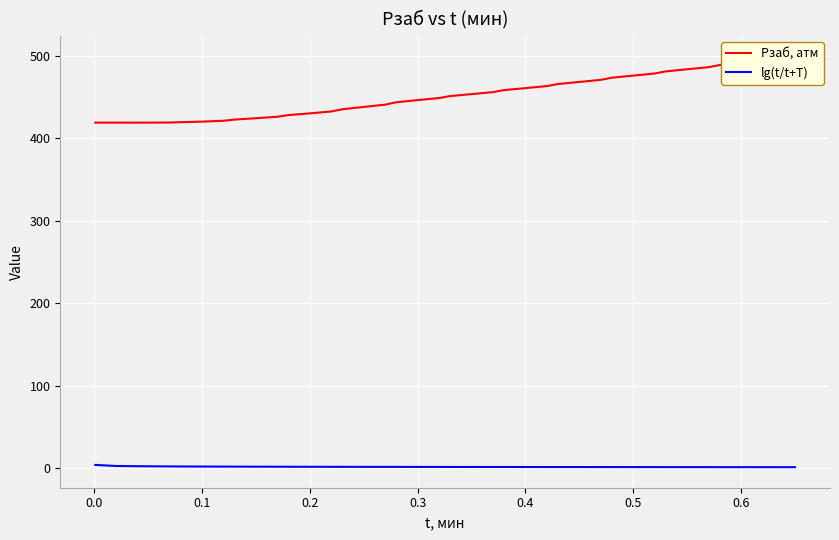

List the series in order of their overall mean, highest first.

Pзаб, атм, lg(t/t+T)